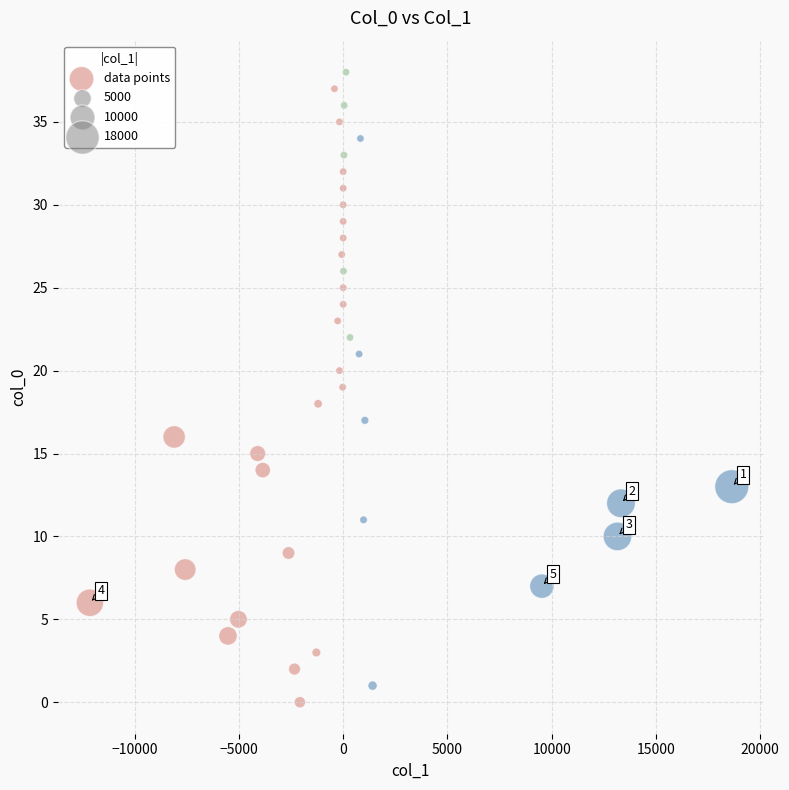

What is the range of Y values (max minus min)?

38